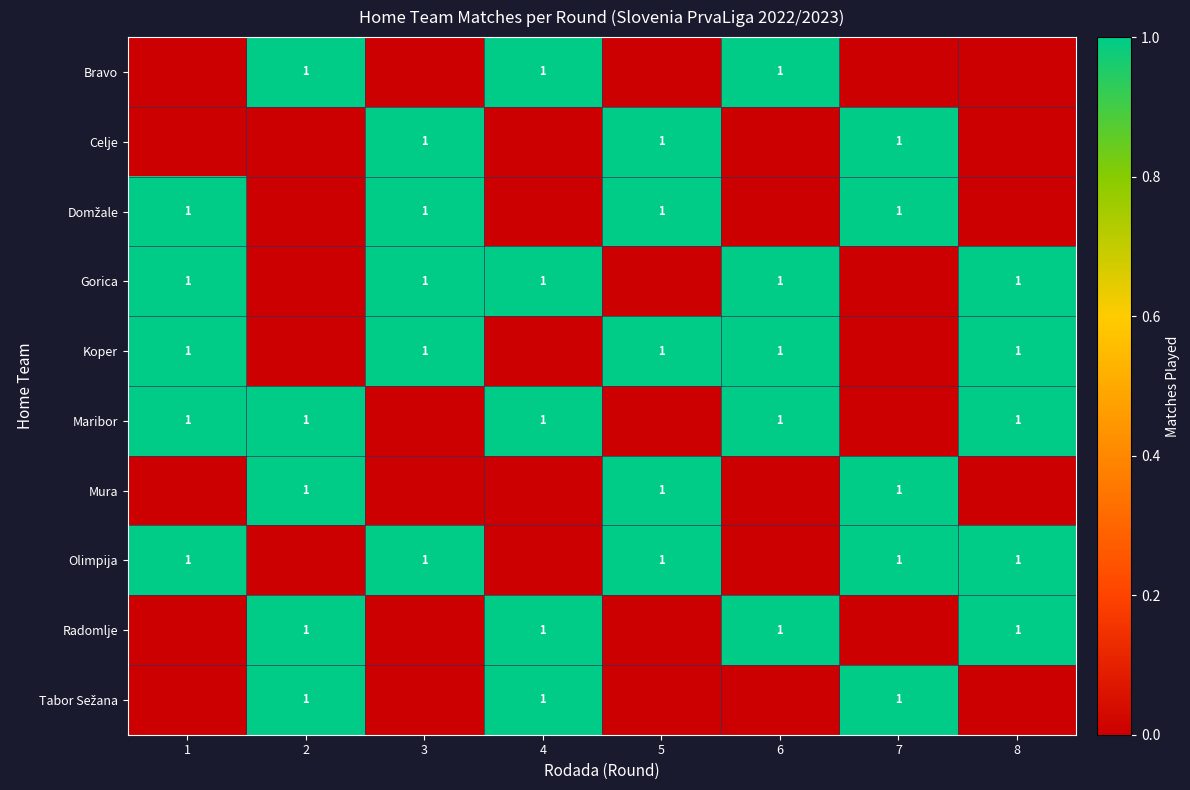

What is the sum of the row_1 values at 3 and 4?

1